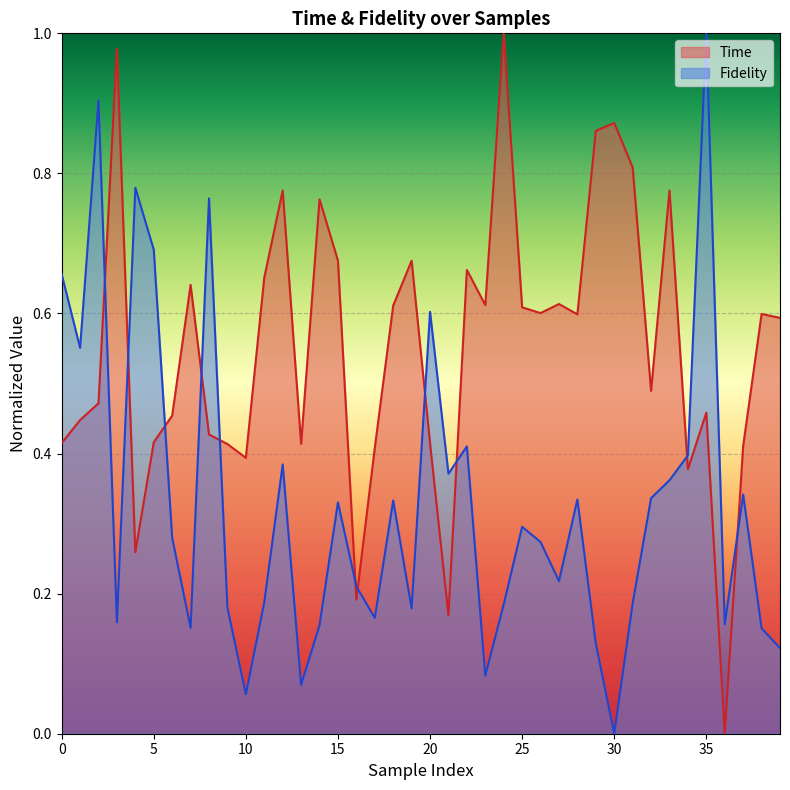

The value of Time at 16 is 0.2. True or false?

True